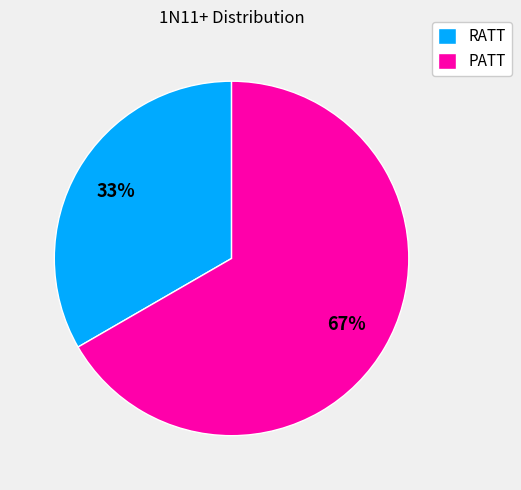

Is the sum of RATT and PATT greater than half?

Yes